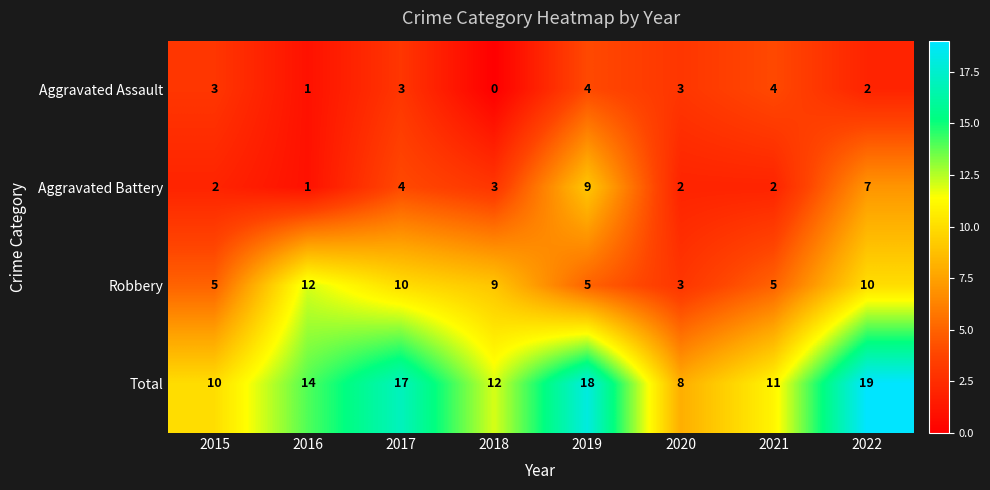

What is the spread (max minus min) of values at 2021?

9